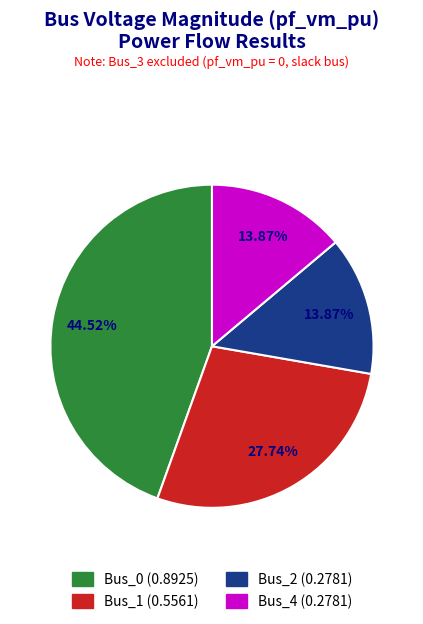

Count the number of slices in the pie.

4